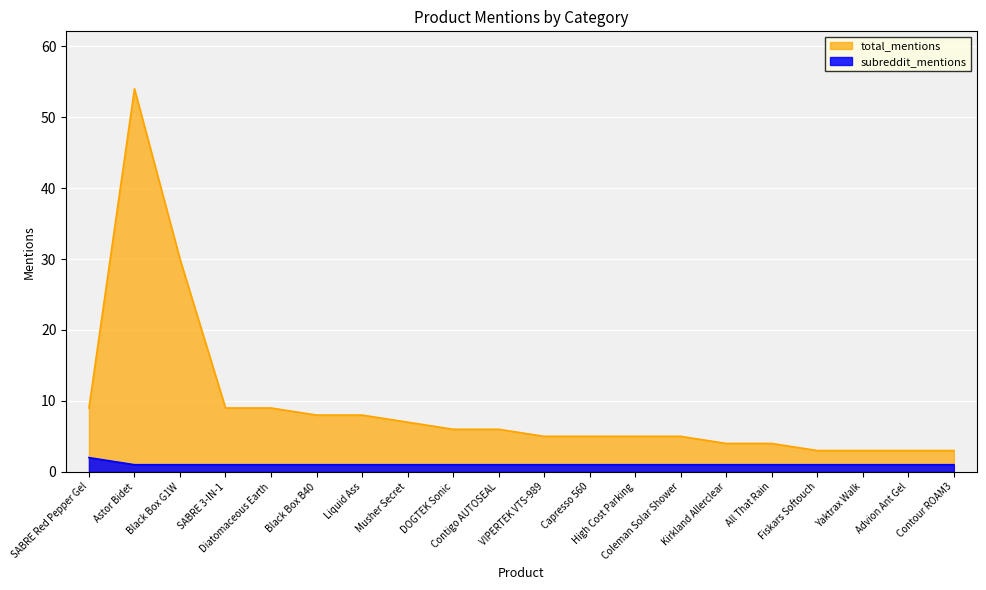

Reading left to right, list all the values displayed in this chart.

total_mentions: SABRE Red Pepper Gel=9	Astor Bidet=54	Black Box G1W=30	SABRE 3-IN-1=9	Diatomaceous Earth=9	Black Box B40=8	Liquid Ass=8	Musher Secret=7	DOGTEK Sonic=6	Contigo AUTOSEAL=6	VIPERTEK VTS-989=5	Capresso 560=5	High Cost Parking=5	Coleman Solar Shower=5	Kirkland Allerclear=4	All That Rain=4	Fiskars Softouch=3	Yaktrax Walk=3	Advion Ant Gel=3	Contour ROAM3=3
subreddit_mentions: SABRE Red Pepper Gel=2	Astor Bidet=1	Black Box G1W=1	SABRE 3-IN-1=1	Diatomaceous Earth=1	Black Box B40=1	Liquid Ass=1	Musher Secret=1	DOGTEK Sonic=1	Contigo AUTOSEAL=1	VIPERTEK VTS-989=1	Capresso 560=1	High Cost Parking=1	Coleman Solar Shower=1	Kirkland Allerclear=1	All That Rain=1	Fiskars Softouch=1	Yaktrax Walk=1	Advion Ant Gel=1	Contour ROAM3=1